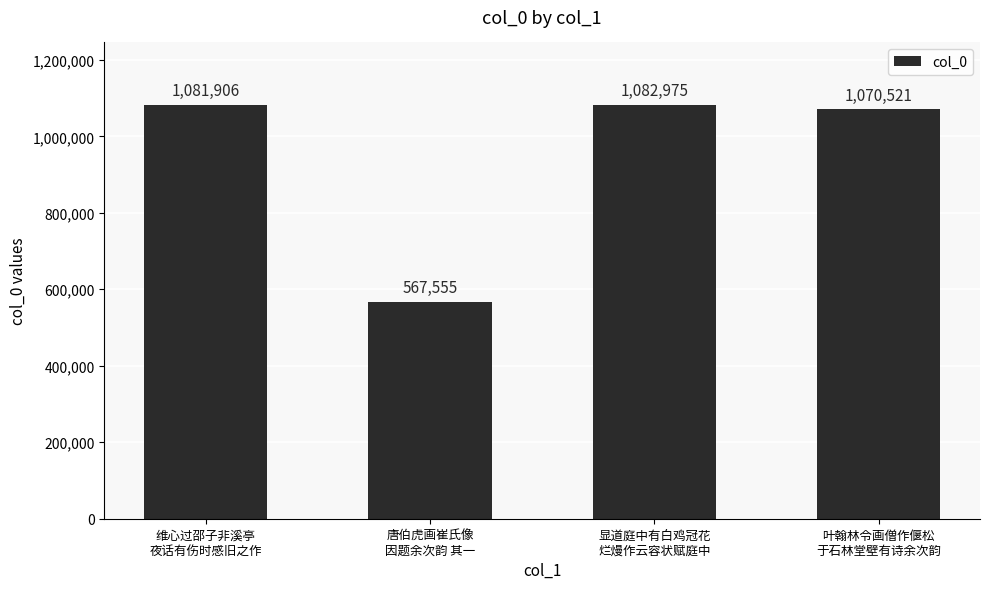

What is the change in value from 维心过邵子非溪亭
夜话有伤时感旧之作 to 显道庭中有白鸡冠花
烂熳作云容状赋庭中?

+1069